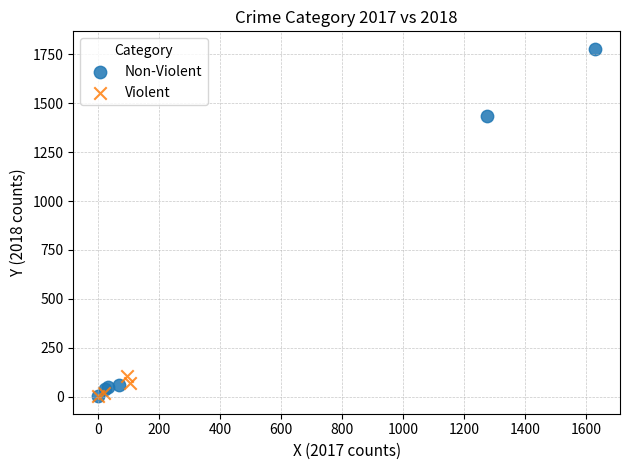

Which series has the widest spread of Y values?

Non-Violent